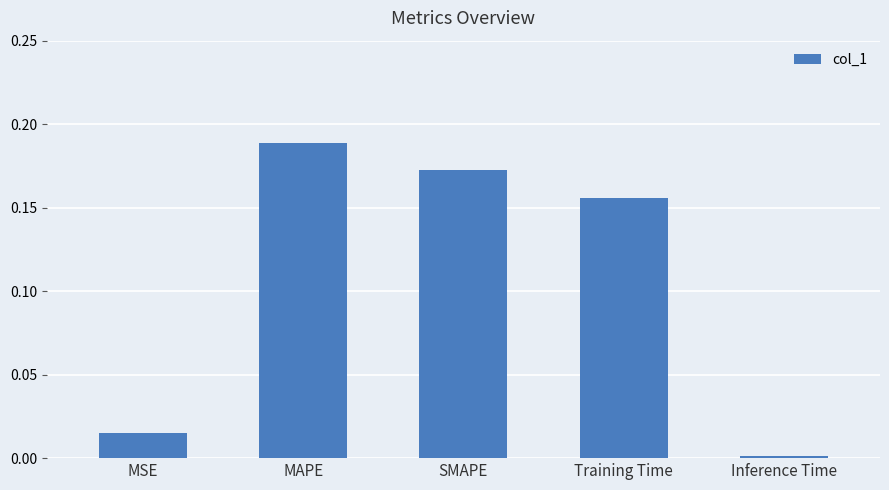

What position from the right is Training Time?

2